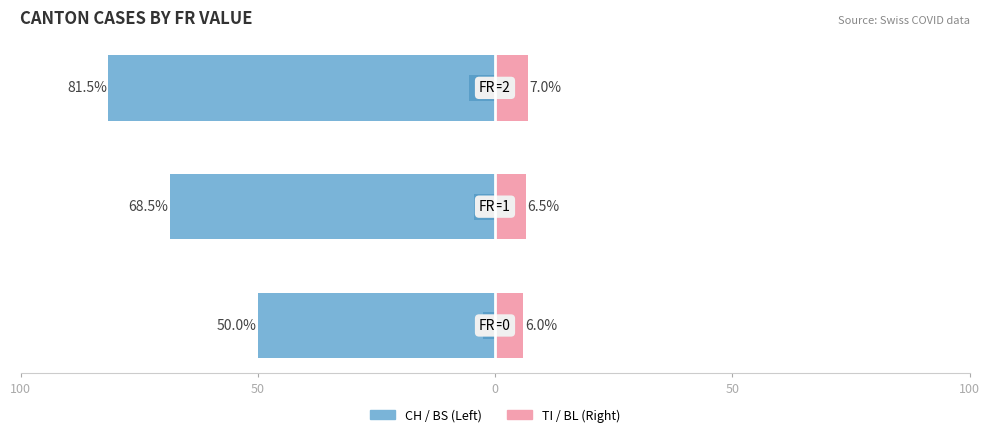

What is the difference between the maximum and second lowest values in the TI (right) series?

0.5